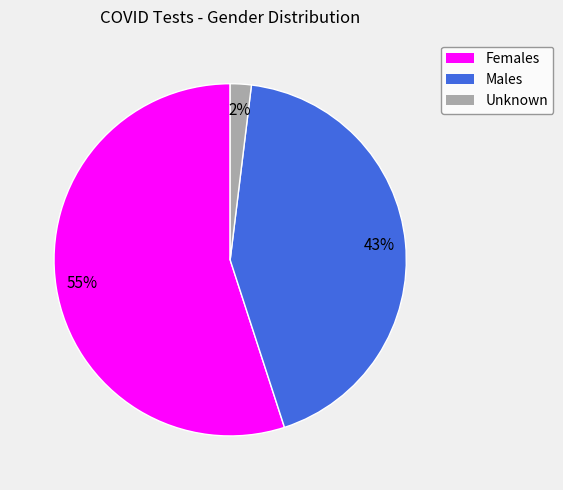

Combined, do Females and Males account for over 50%?

Yes